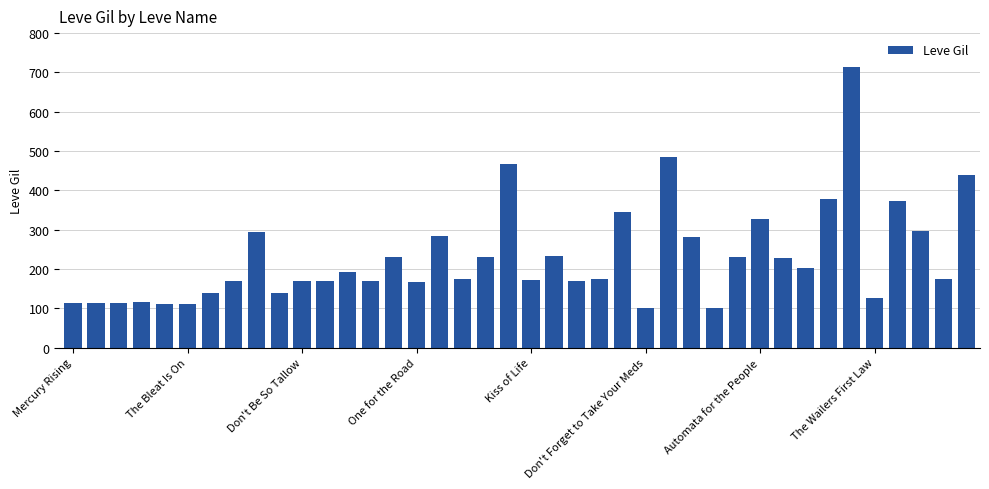

What is the difference between the second highest and minimum values?

384